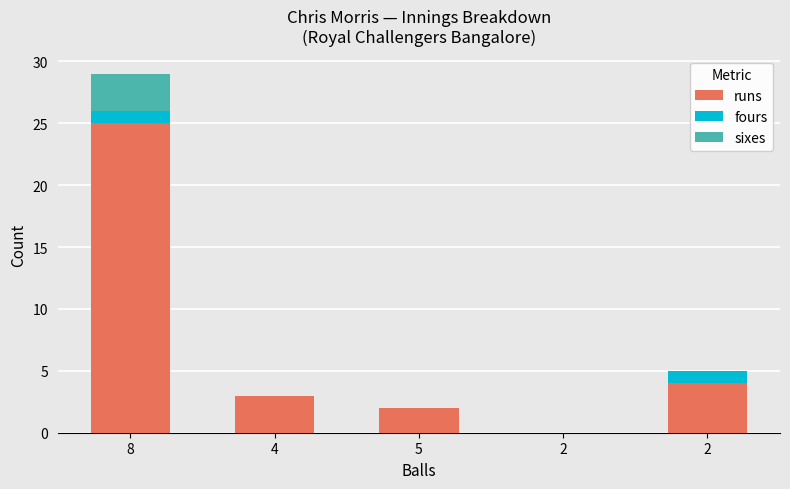

How many positive values does the runs series have?

4